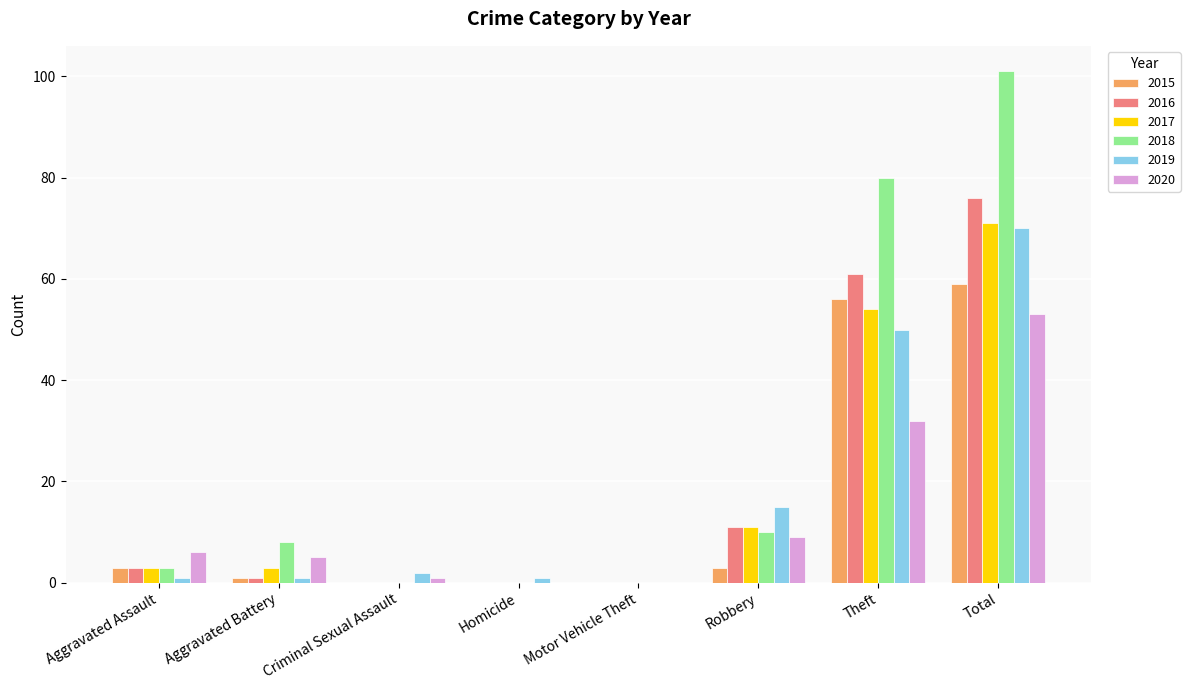

Does the chart contain stacked bars?

No